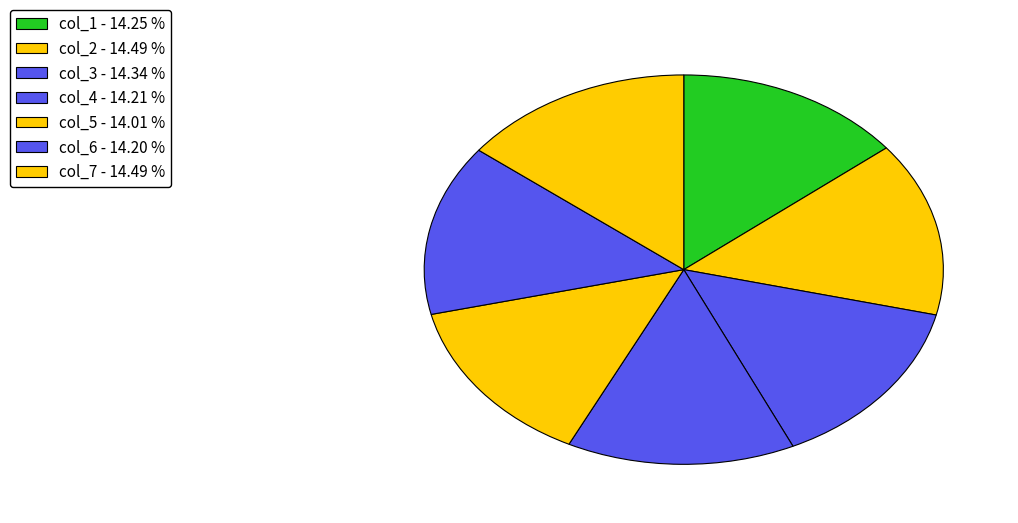

What is the largest slice in the pie chart?

col_2